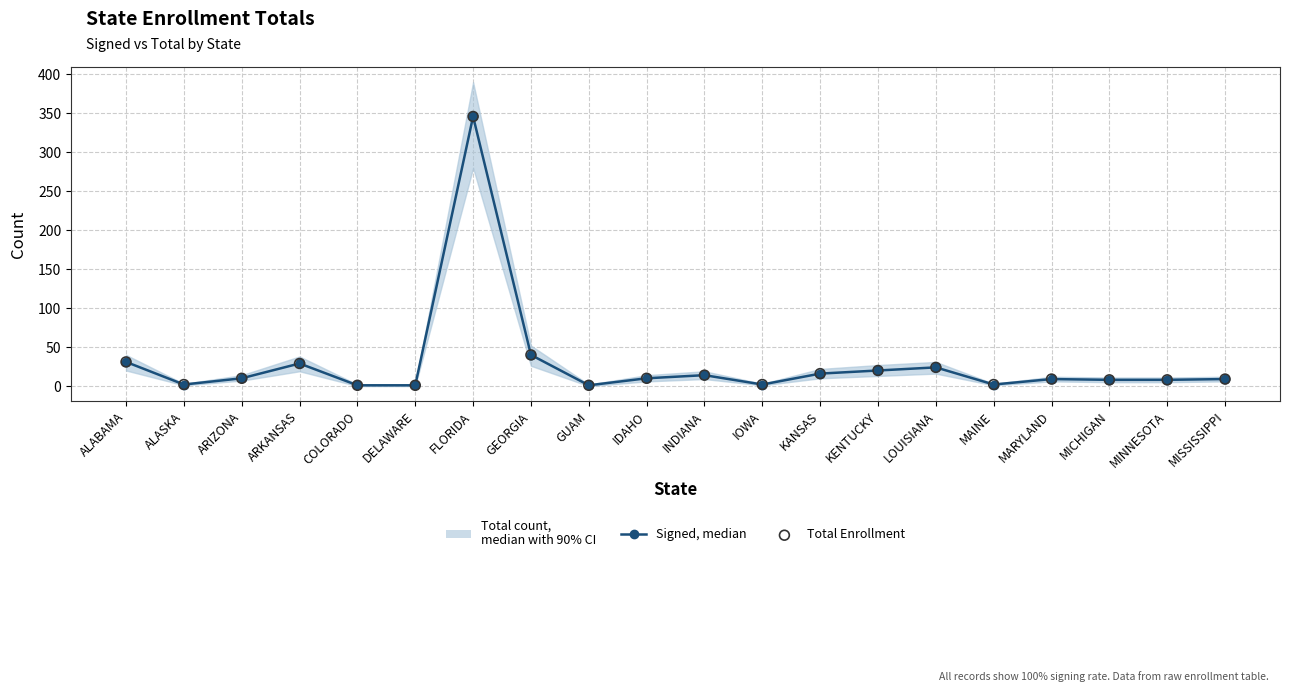

At how many categories does at least one series exceed 249?

1